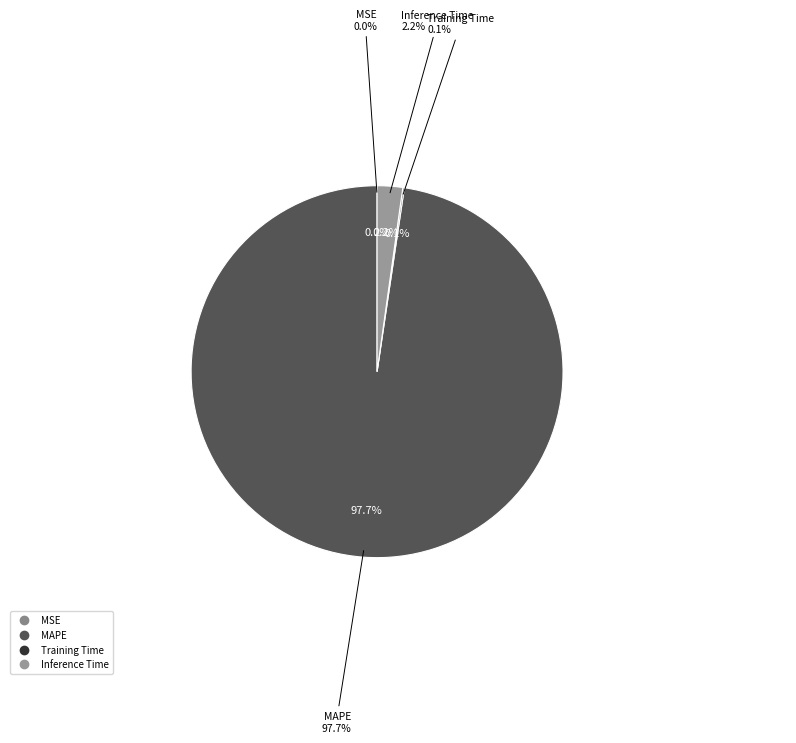

To the nearest percent, what is the difference between the Training Time and Inference Time slice percentages?

2%